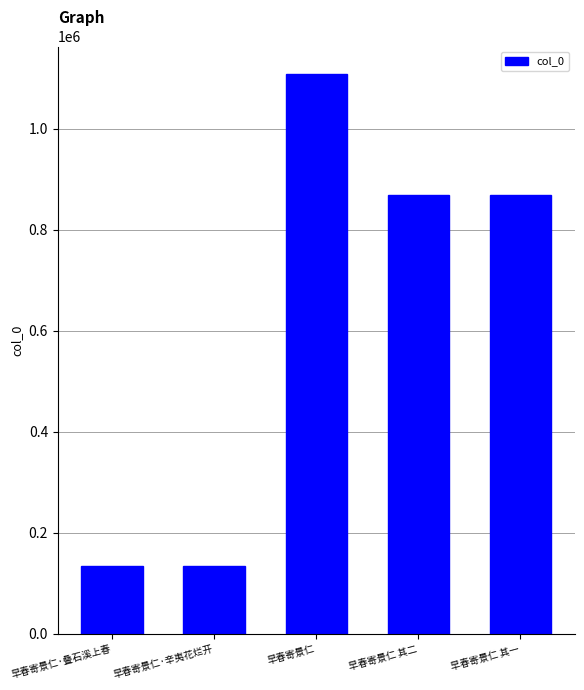

What is the difference between the second highest and minimum values?

734822